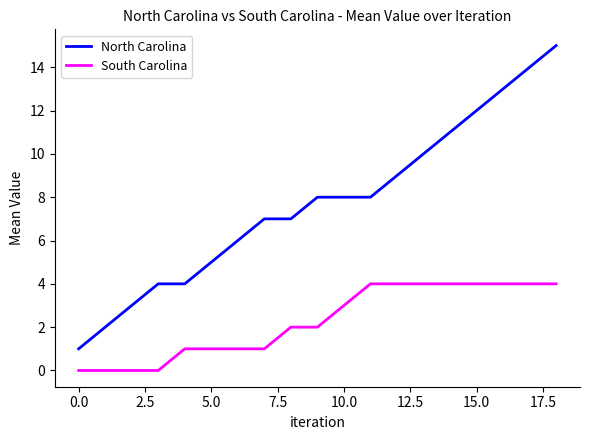

Reading left to right, extract all data points from this chart.

North Carolina: 1	2	3	4	4	5	6	7	7	8	8	8	9	10	11	12	13	14	15
South Carolina: 0	0	0	0	1	1	1	1	2	2	3	4	4	4	4	4	4	4	4